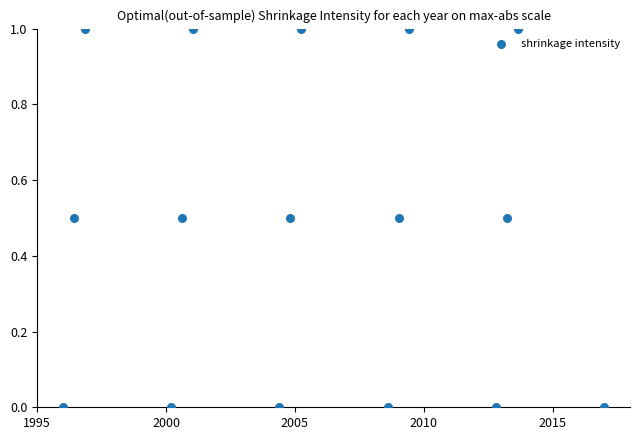

What is the range of Y values (max minus min)?

1.0